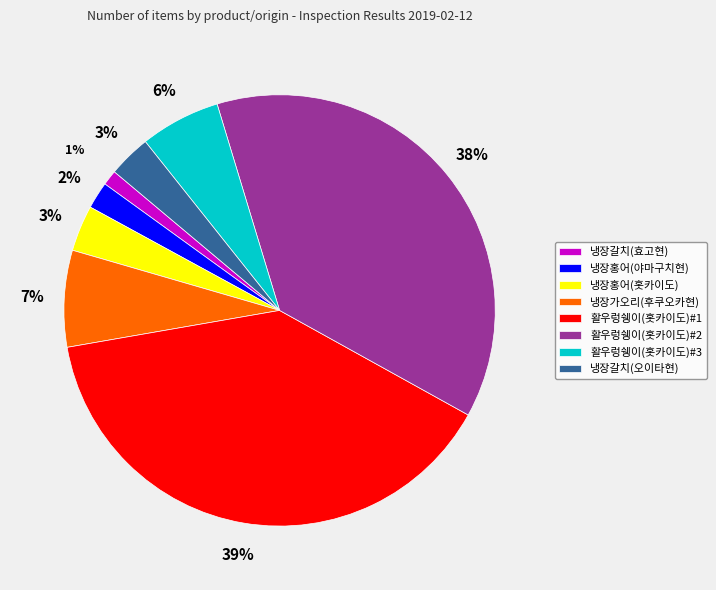

True or false: 활우렁쉥이(홋카이도)#1 accounts for 39% of the total.

True